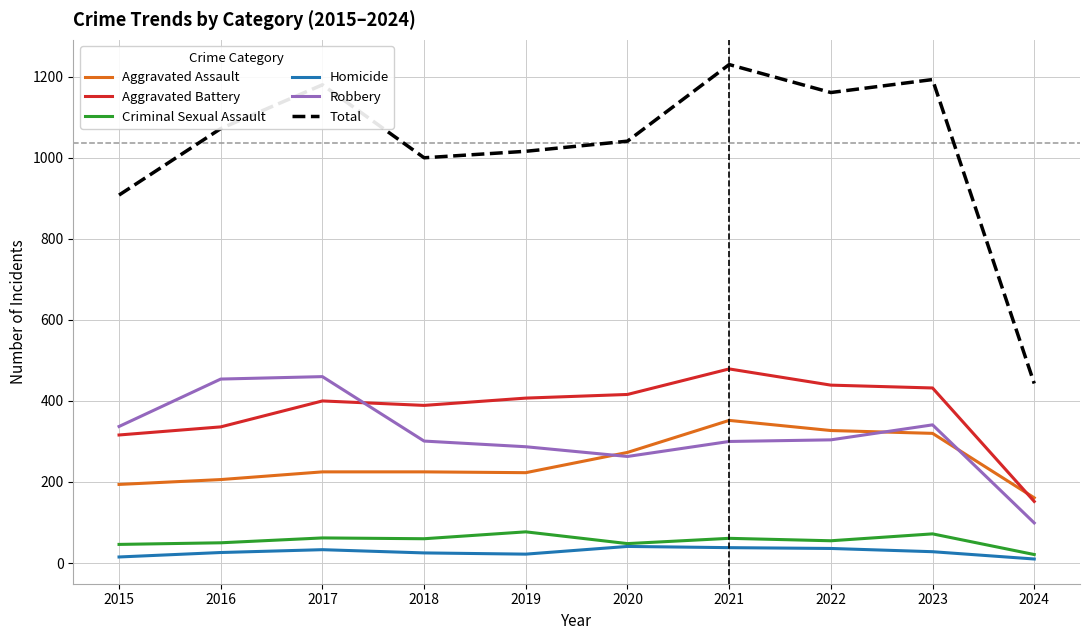

What is the difference between the Robbery values at 2018 and 2017?

159